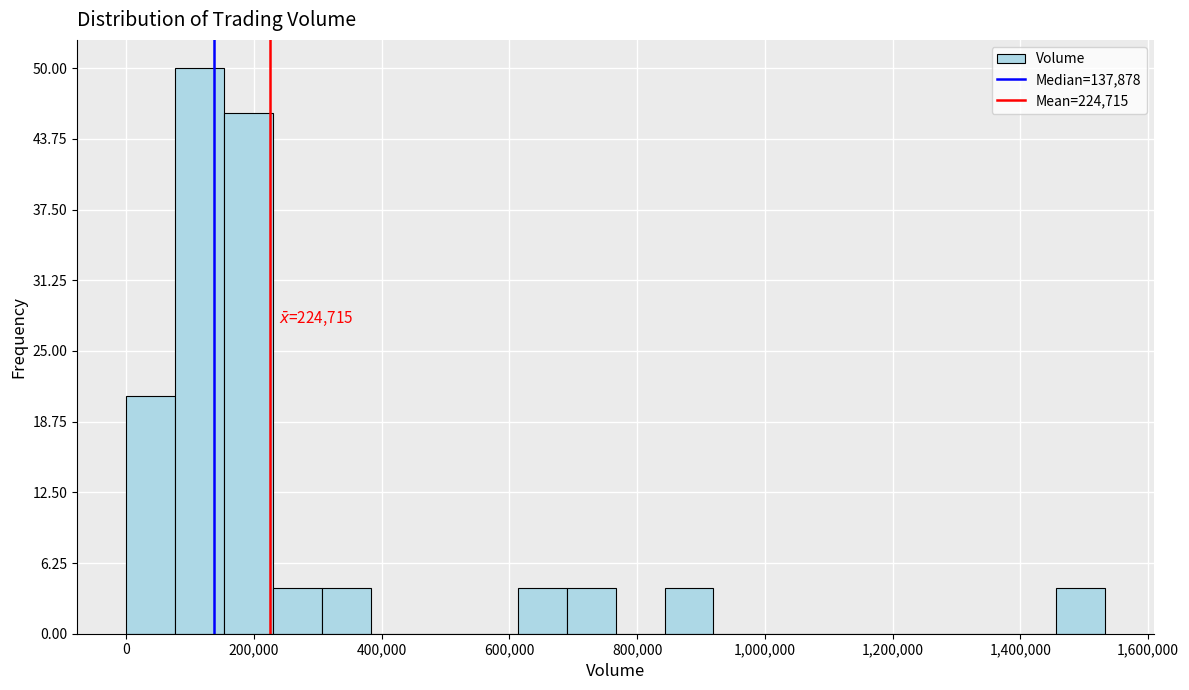

Around what value on the x-axis is the tallest bar? Give the approximate position of its centre, as read against the axis.

120000